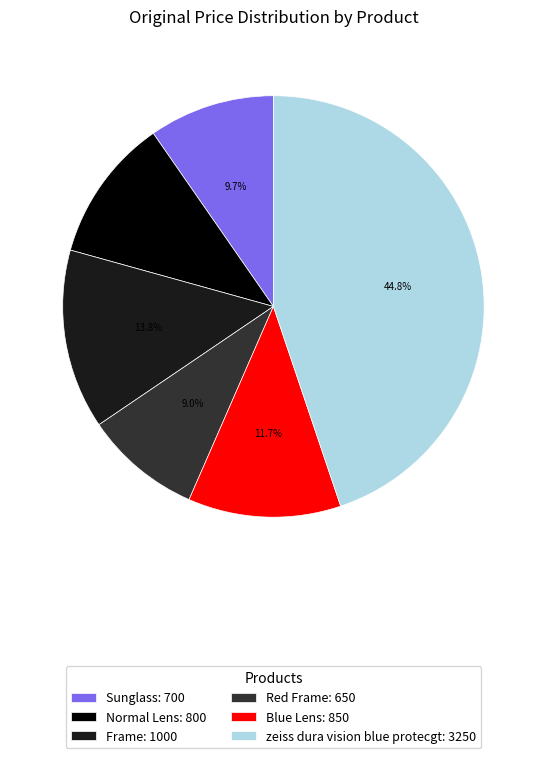

To the nearest percent, what is the difference between the largest and smallest slice percentages?

36%